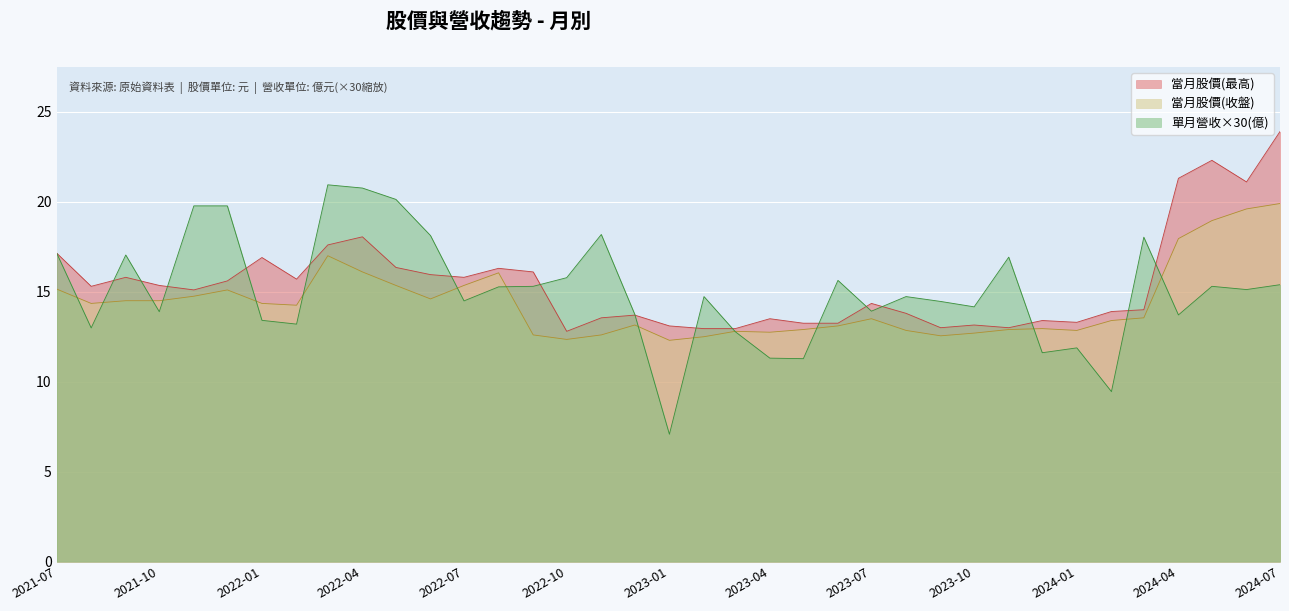

Which has a higher value, 2022-05-01 or 2023-04-01?

2022-05-01